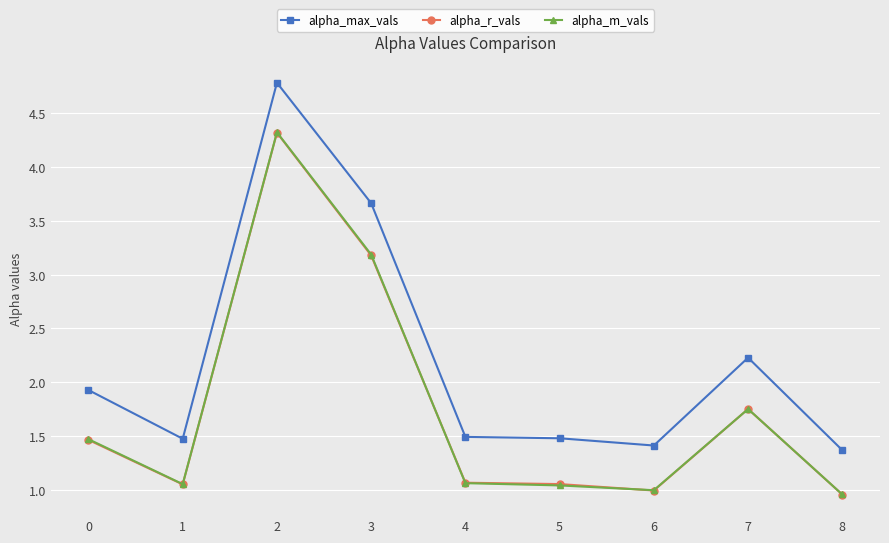

Which series has the largest total across all categories?

alpha_max_vals